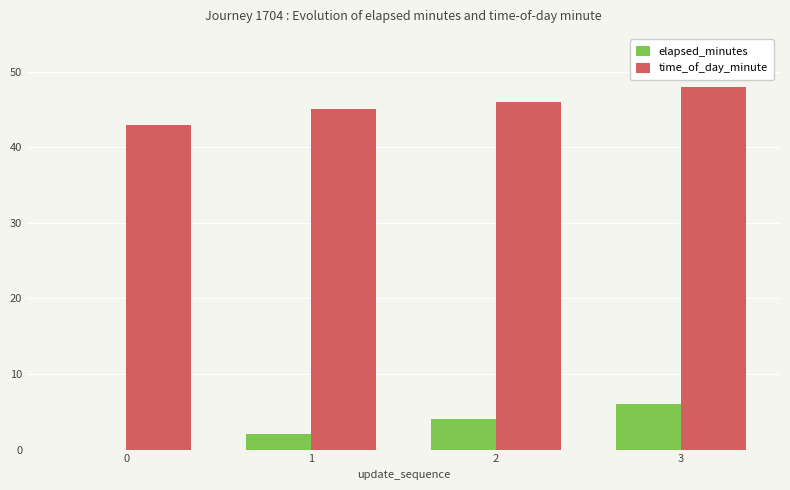

How many distinct data groups are displayed?

2